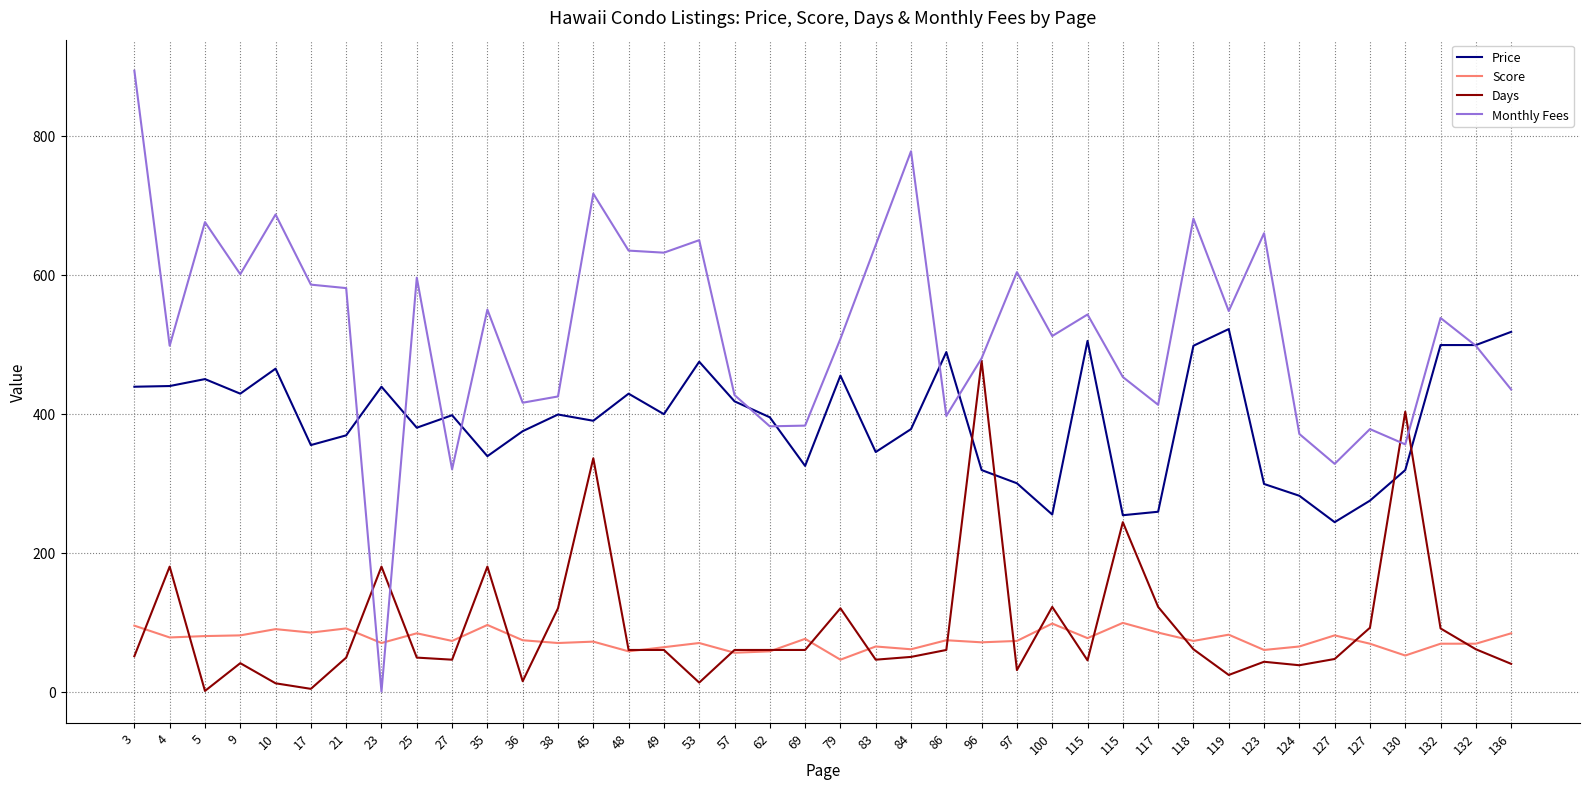

After their last crossing, which series has the higher values: Monthly Fees or Days?

Monthly Fees